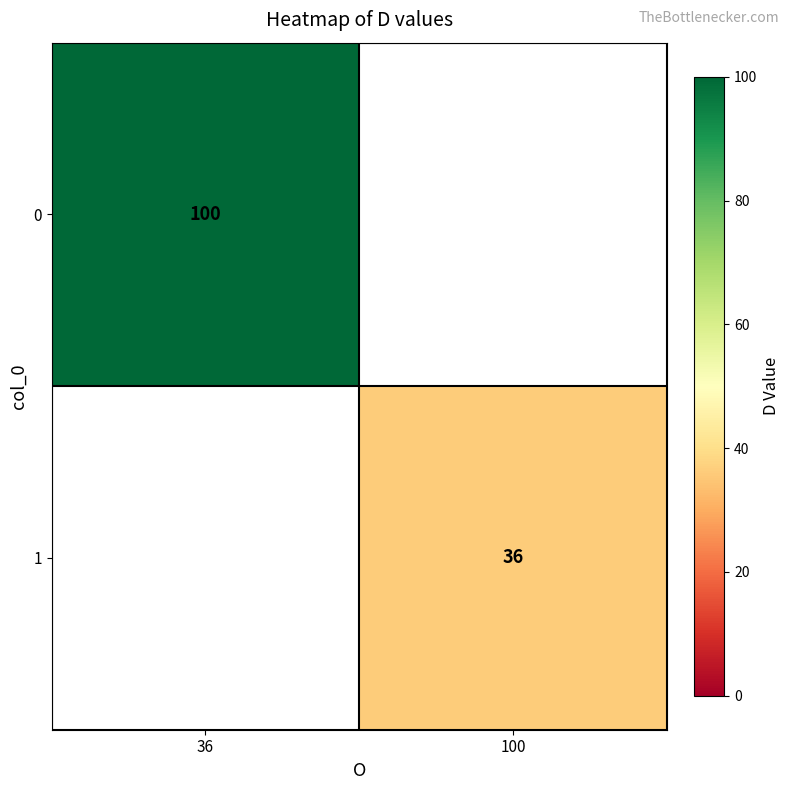

True or false: 0 has a value of 100 at 36.

True